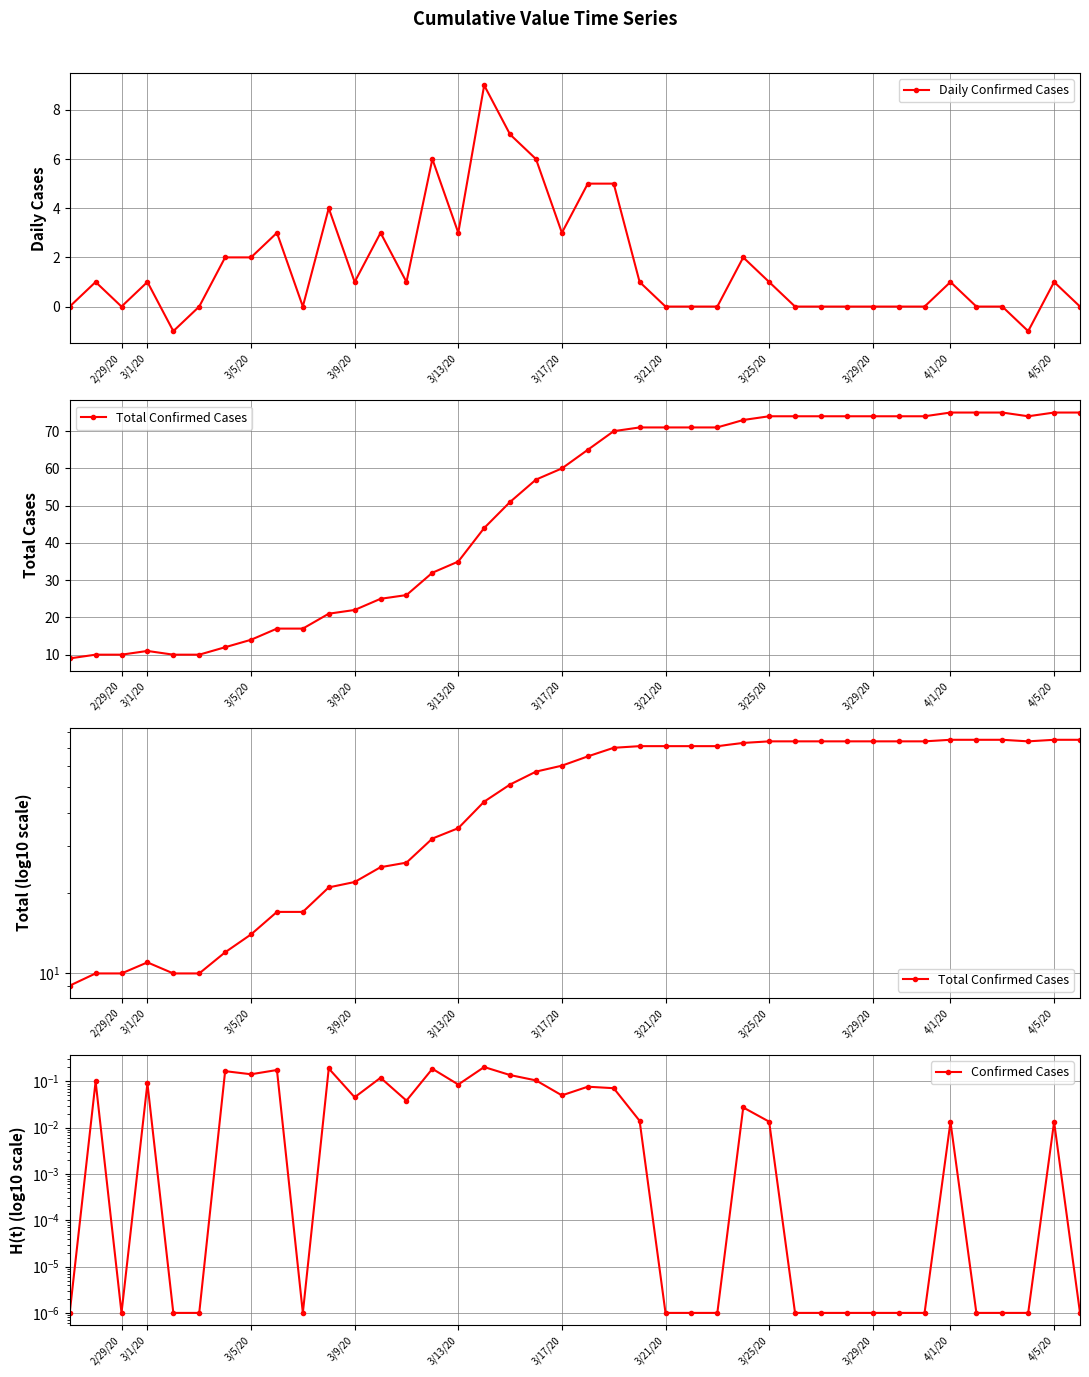

What is the highest value of the Daily Confirmed Cases series?

9